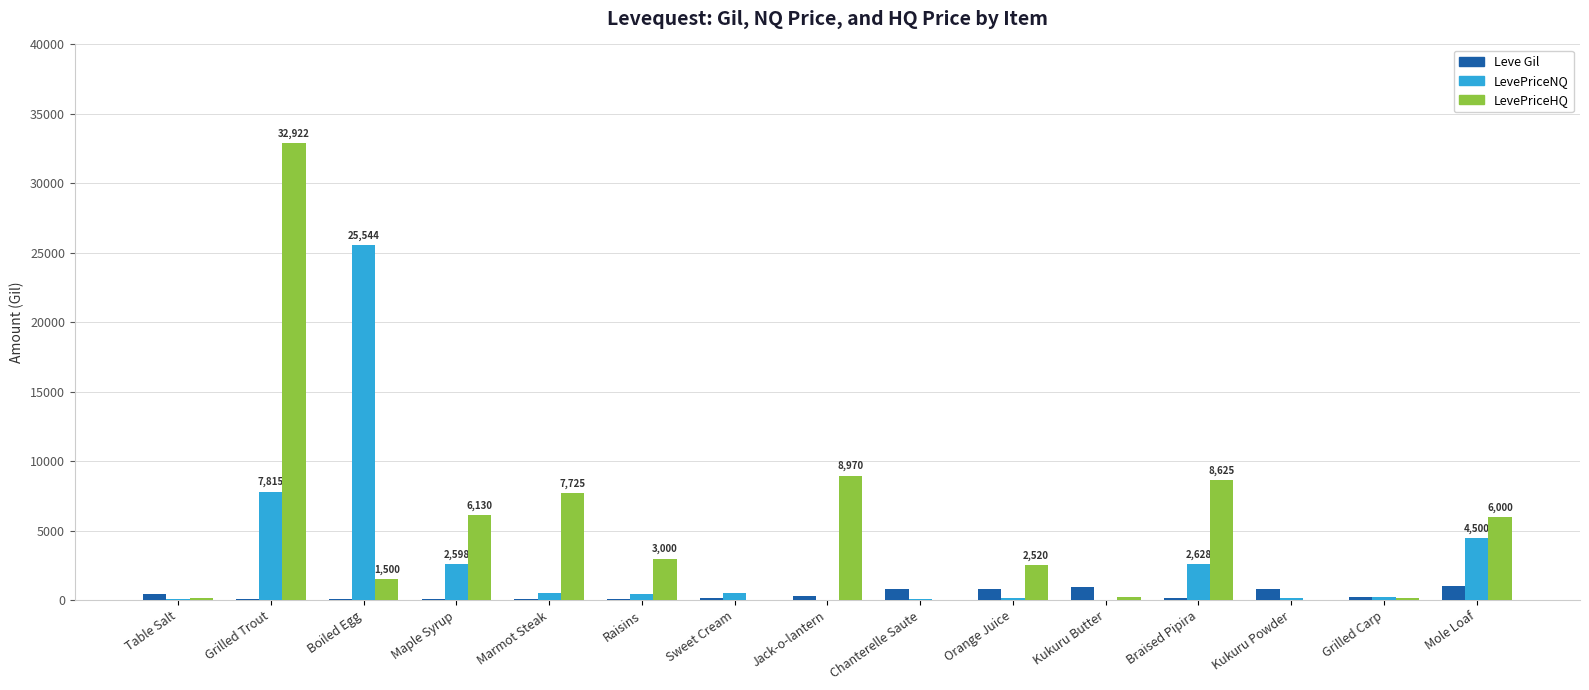

Which series has the largest total across all categories?

LevePriceHQ